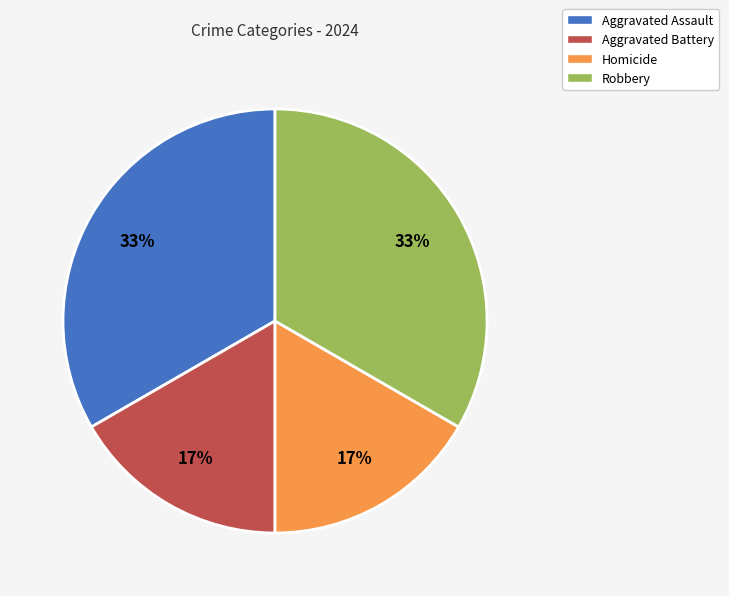

The Robbery slice represents 33% of the pie. True or false?

True